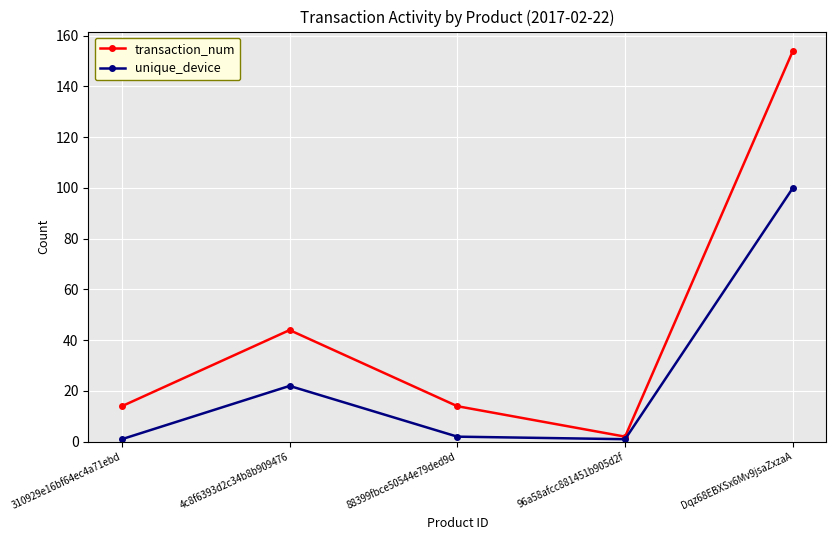

What is the average value of the transaction_num series?

46